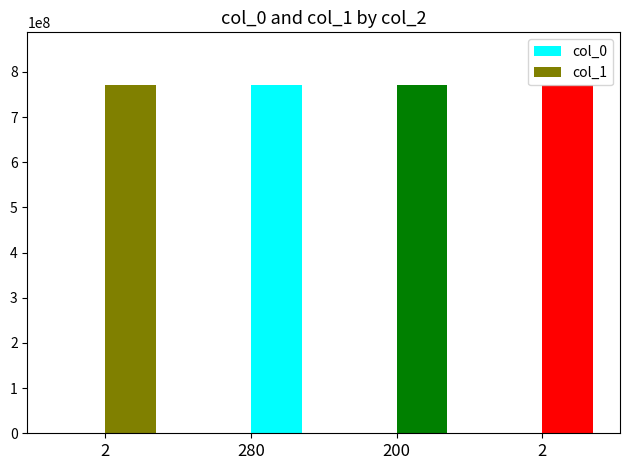

Does the chart contain stacked bars?

No